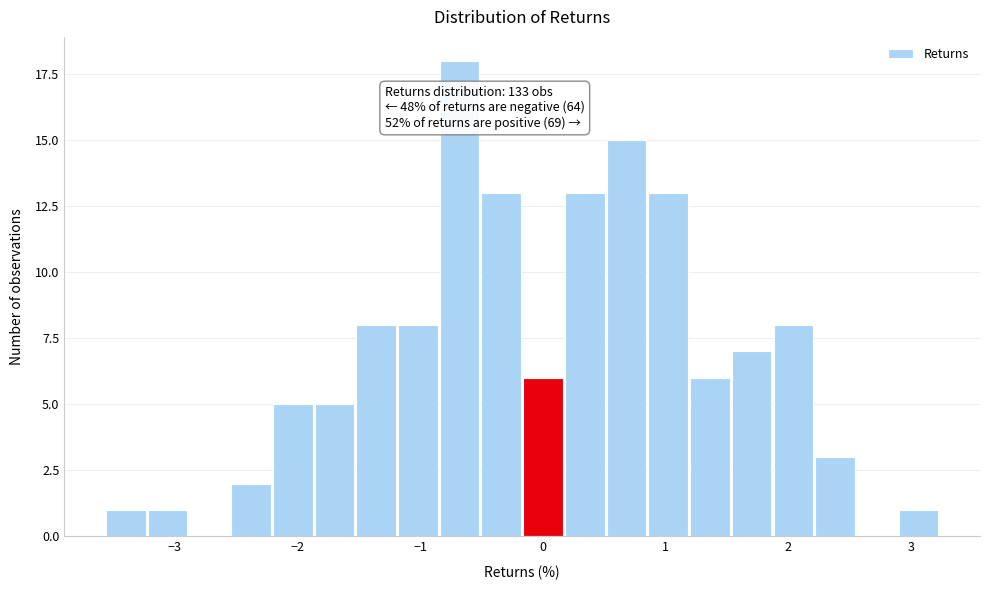

Around what value on the x-axis is the tallest bar? Give the approximate position of its centre, as read against the axis.

-0.7